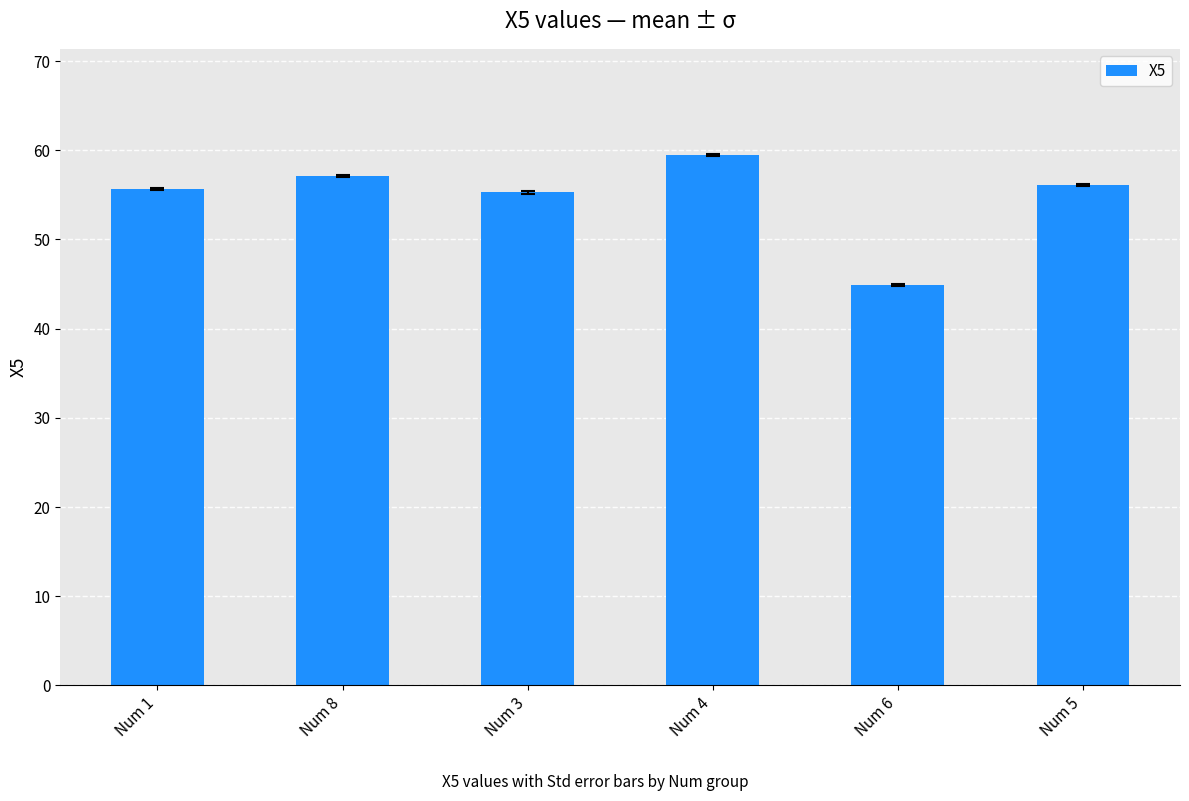

What position from the right is Num 5?

1